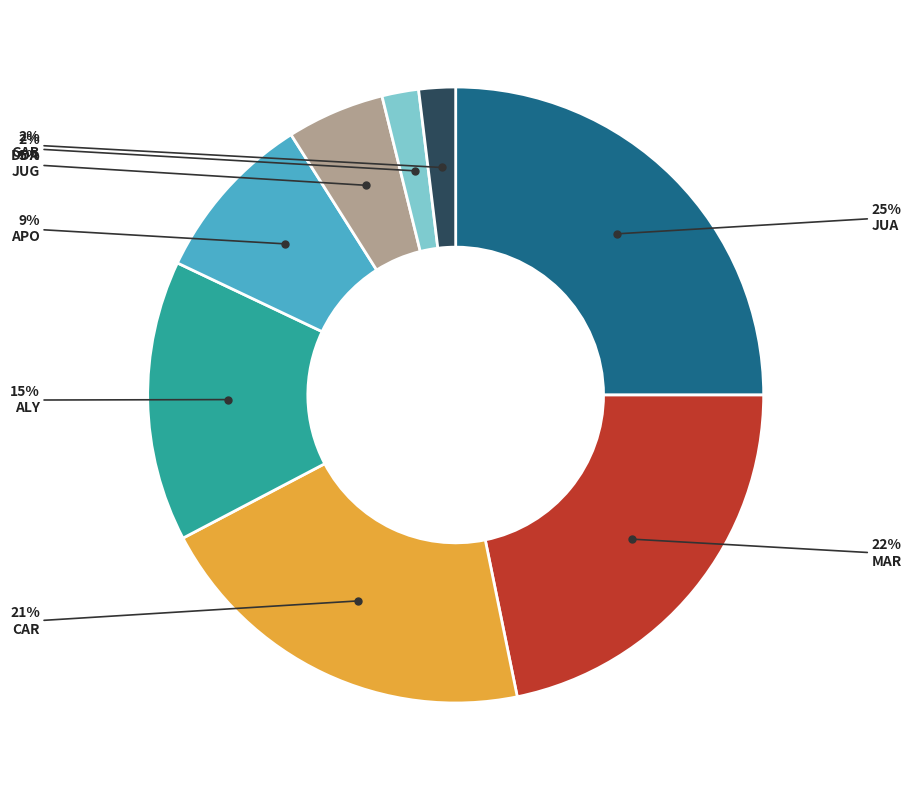

Which has a higher value, CAR or GAB?

CAR